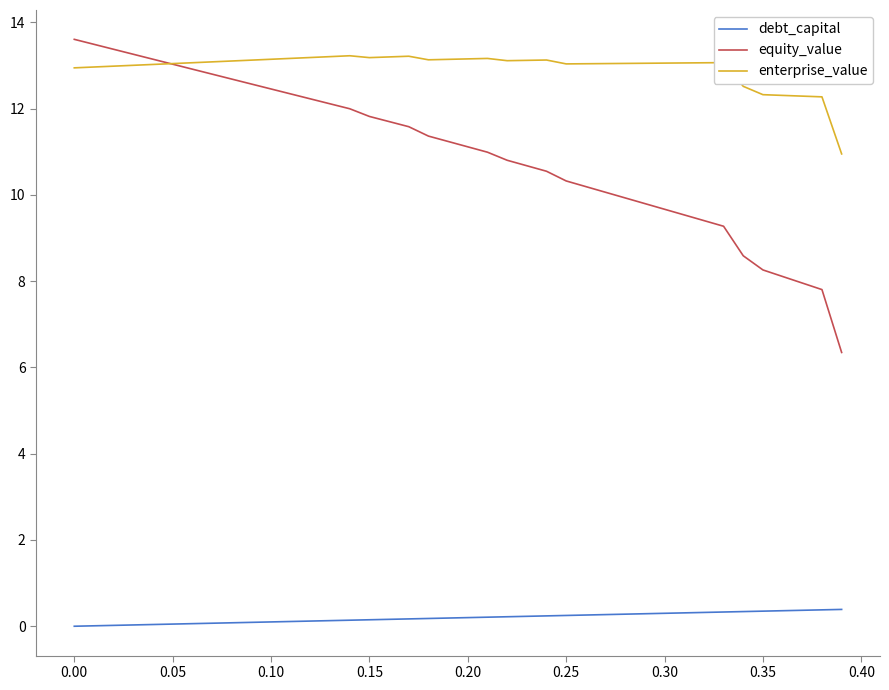

What is the sum of all equity_value values?

439.2